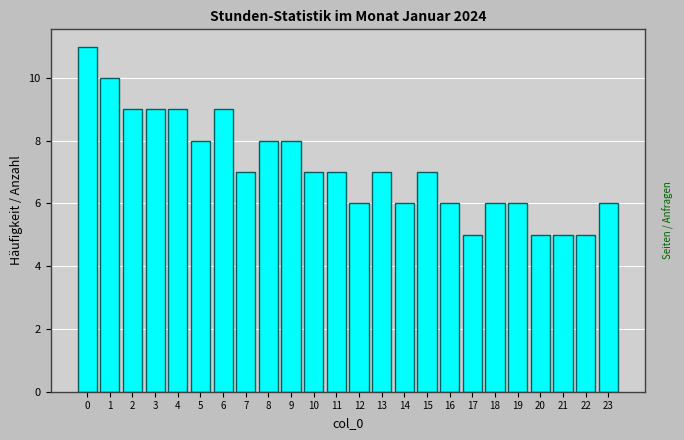

Reading left to right, transcribe all the data shown in this chart.

11	10	9	9	9	8	9	7	8	8	7	7	6	7	6	7	6	5	6	6	5	5	5	6